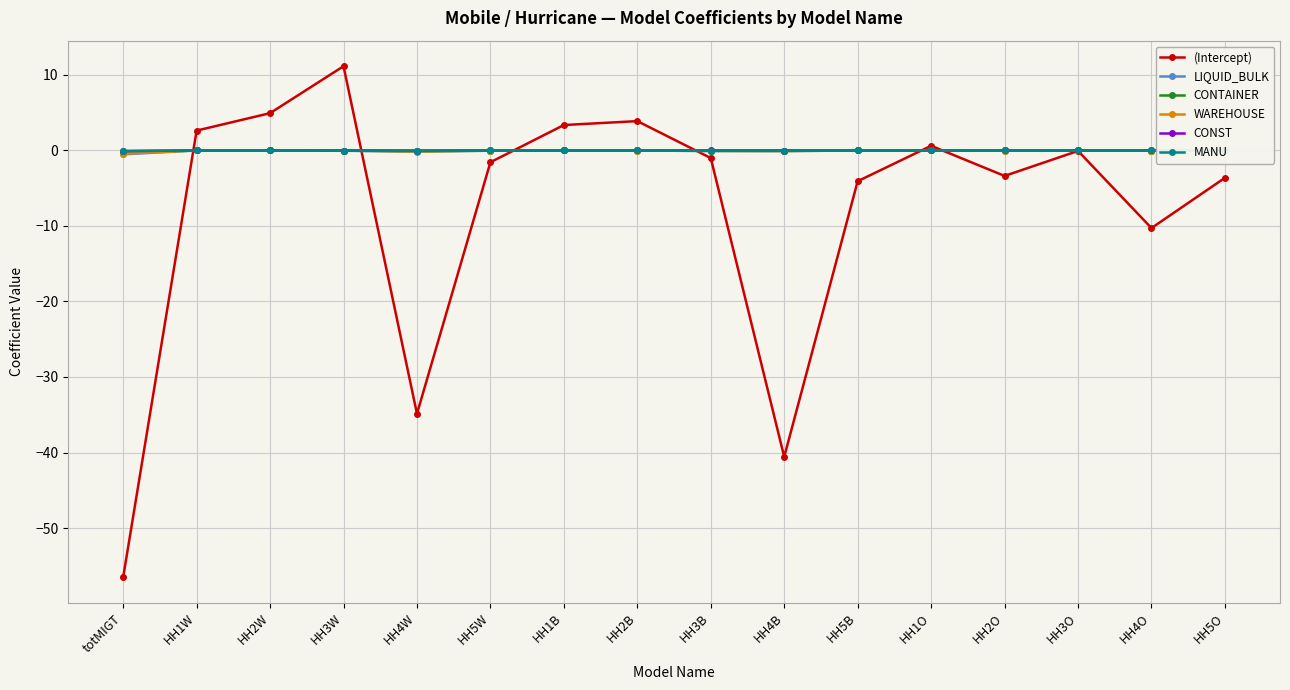

Is the value of (Intercept) at HH5W greater than the value of MANU at HH4W?

No